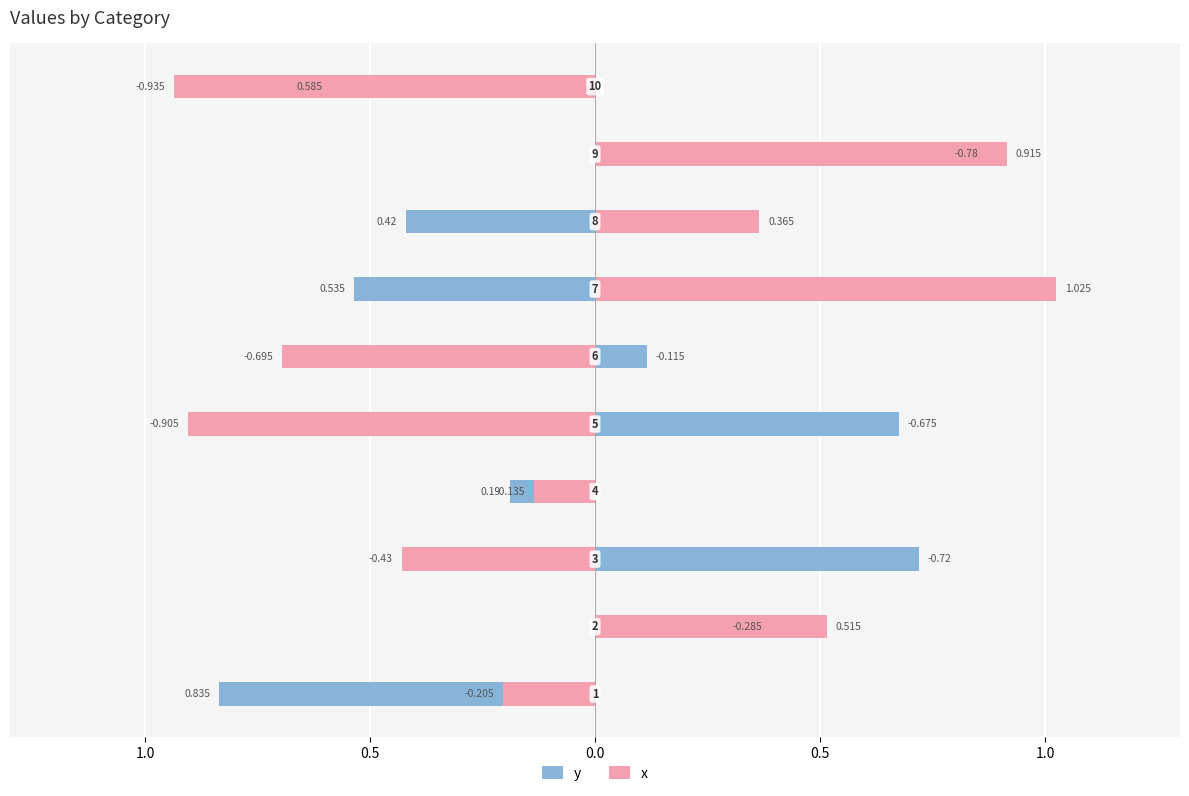

List the series in order of their peak value, highest first.

x, y